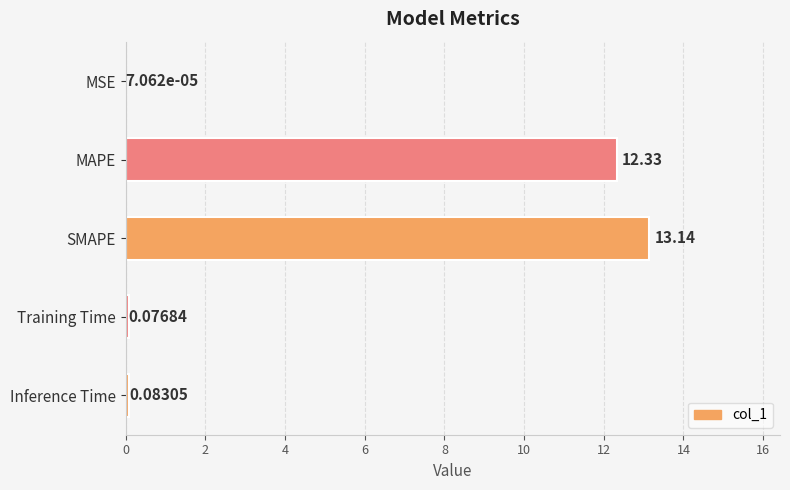

Are the bars grouped side by side (vs. stacked)?

No